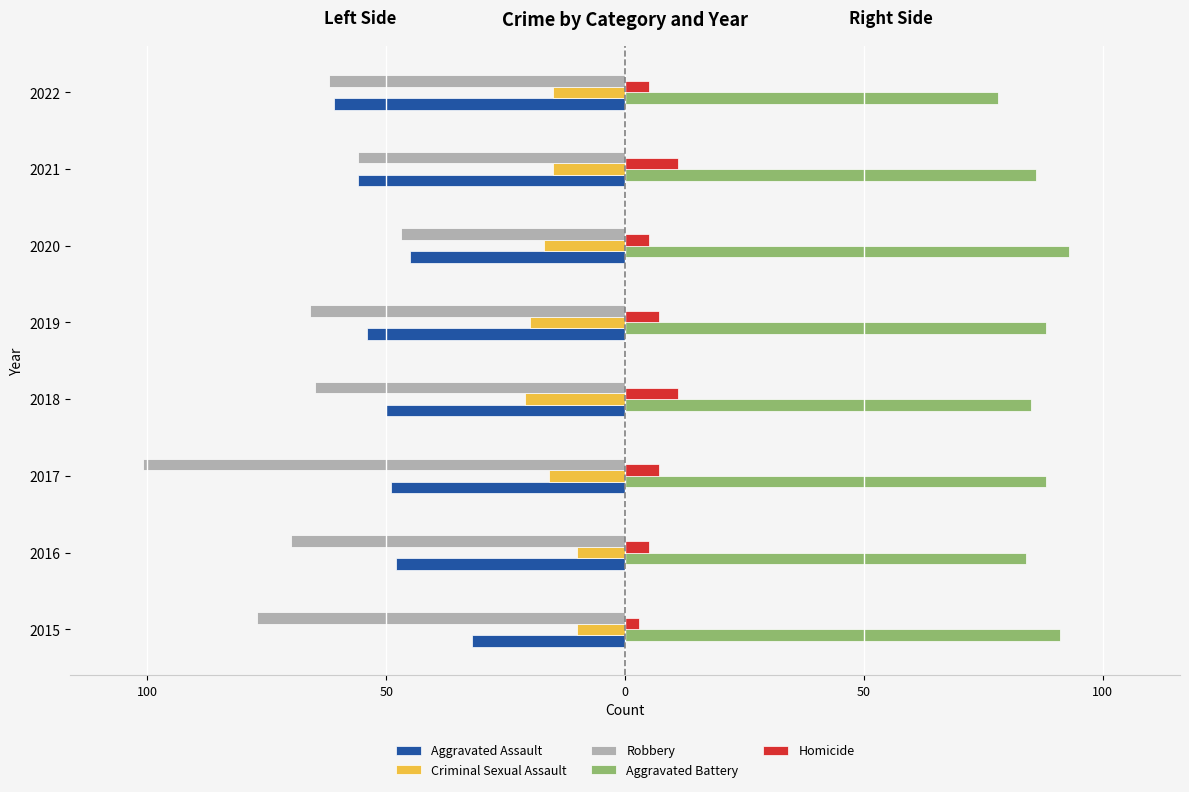

What is the highest value of the Robbery series?

-47